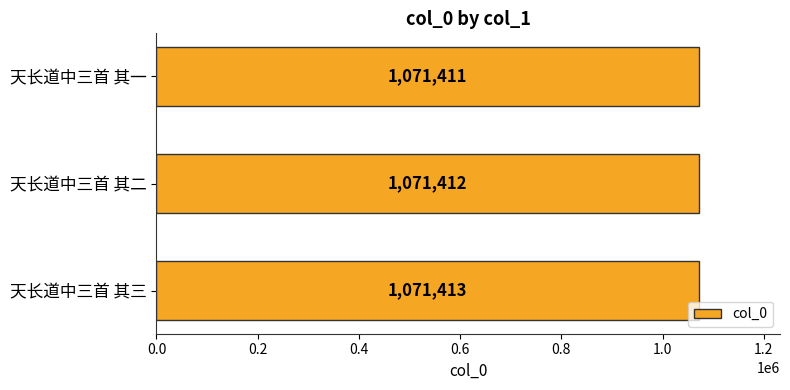

Count the values in the range 1071411 to 1071413.

3